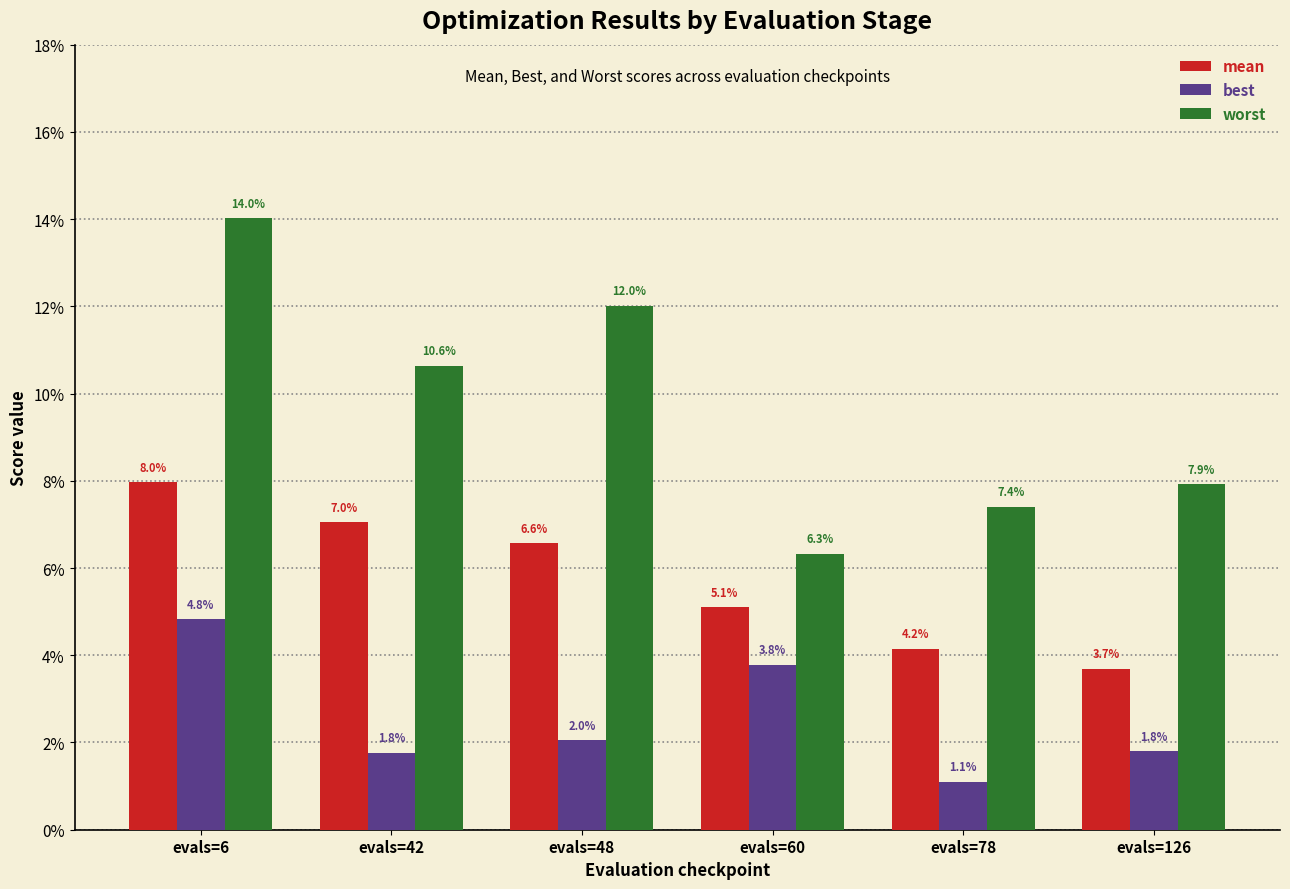

Reading left to right, list all the values displayed in this chart.

mean: evals=6=0.1	evals=42=0.1	evals=48=0.1	evals=60=0.1	evals=78=0.0	evals=126=0.0
best: evals=6=0.0	evals=42=0.0	evals=48=0.0	evals=60=0.0	evals=78=0.0	evals=126=0.0
worst: evals=6=0.1	evals=42=0.1	evals=48=0.1	evals=60=0.1	evals=78=0.1	evals=126=0.1